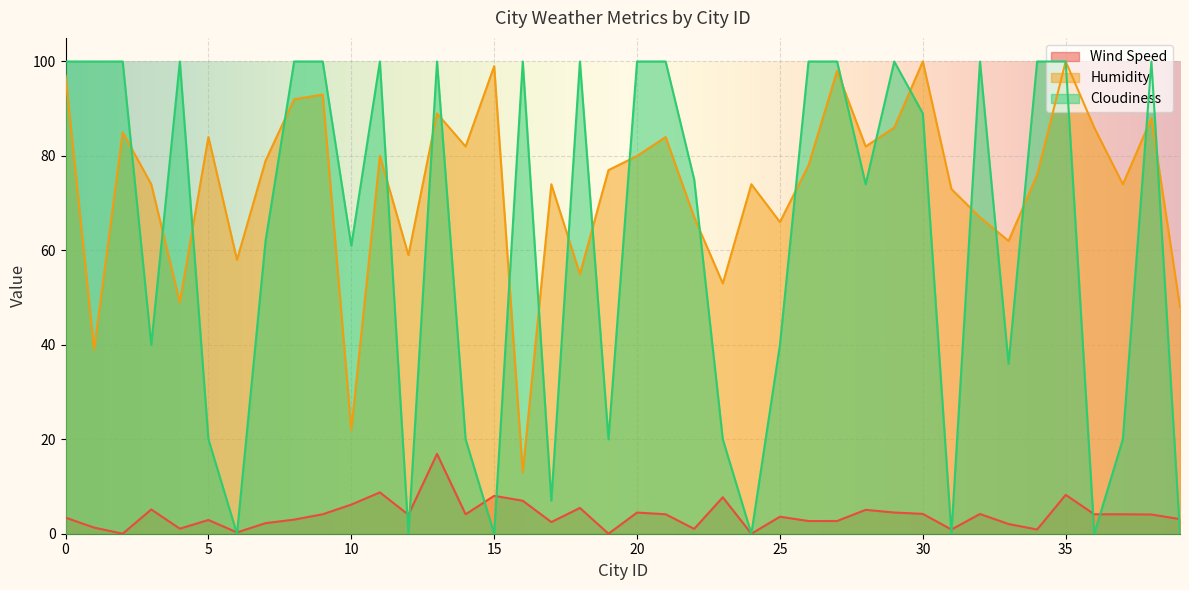

Reading right to left, what are all the values shown in this chart?

Wind Speed: 3.1	4.1	4.1	4.1	8.2	0.9	2.1	4.2	0.9	4.2	4.5	5.1	2.7	2.7	3.6	0.0	7.7	1.0	4.1	4.5	0.0	5.5	2.5	7.0	8.0	4.1	16.9	4.0	8.8	6.2	4.1	3.0	2.2	0.3	2.9	1.1	5.1	0.0	1.3	3.4
Humidity: 48.0	88.0	74.0	86.0	100.0	76.0	62.0	67.0	73.0	100.0	86.0	82.0	98.0	78.0	66.0	74.0	53.0	67.0	84.0	80.0	77.0	55.0	74.0	13.0	99.0	82.0	89.0	59.0	80.0	22.0	93.0	92.0	79.0	58.0	84.0	49.0	74.0	85.0	39.0	97.0
Cloudiness: 0.0	100.0	20.0	0.0	100.0	100.0	36.0	100.0	0.0	89.0	100.0	74.0	100.0	100.0	40.0	0.0	20.0	75.0	100.0	100.0	20.0	100.0	7.0	100.0	0.0	20.0	100.0	0.0	100.0	61.0	100.0	100.0	62.0	0.0	20.0	100.0	40.0	100.0	100.0	100.0